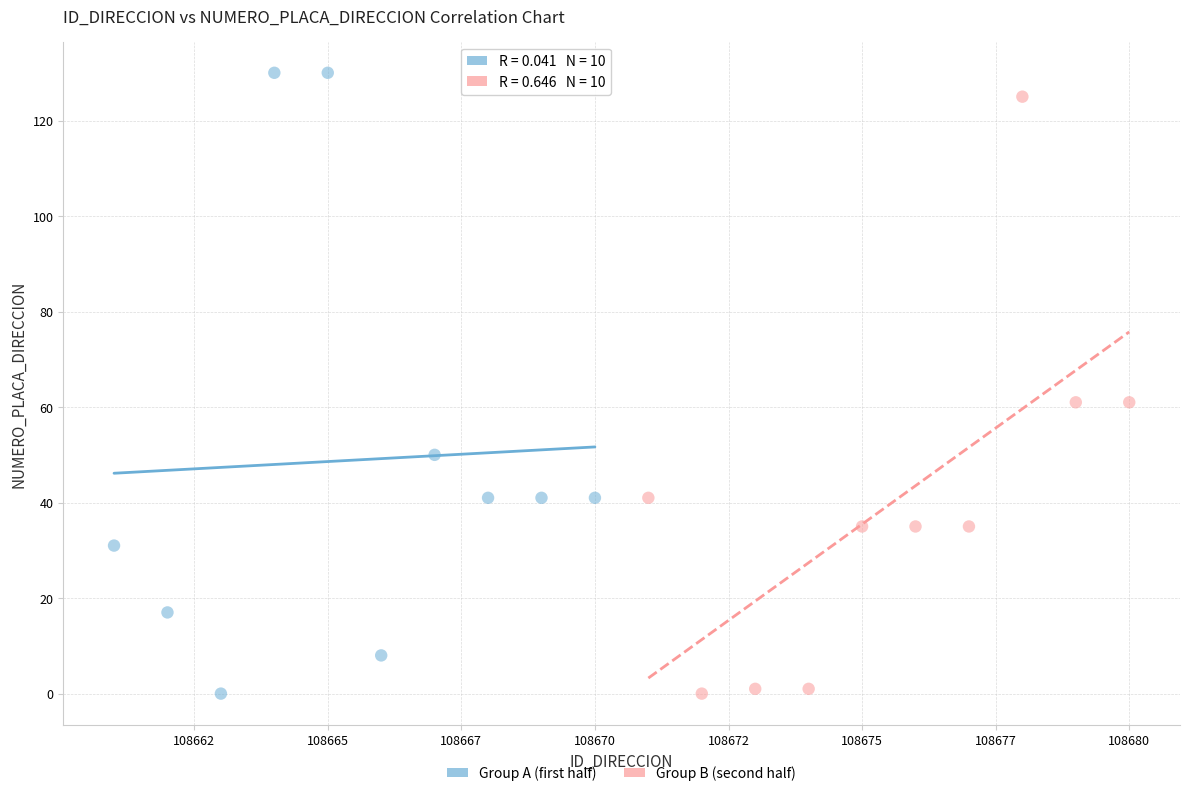

Which series contains the highest Y value?

Group A (first half)